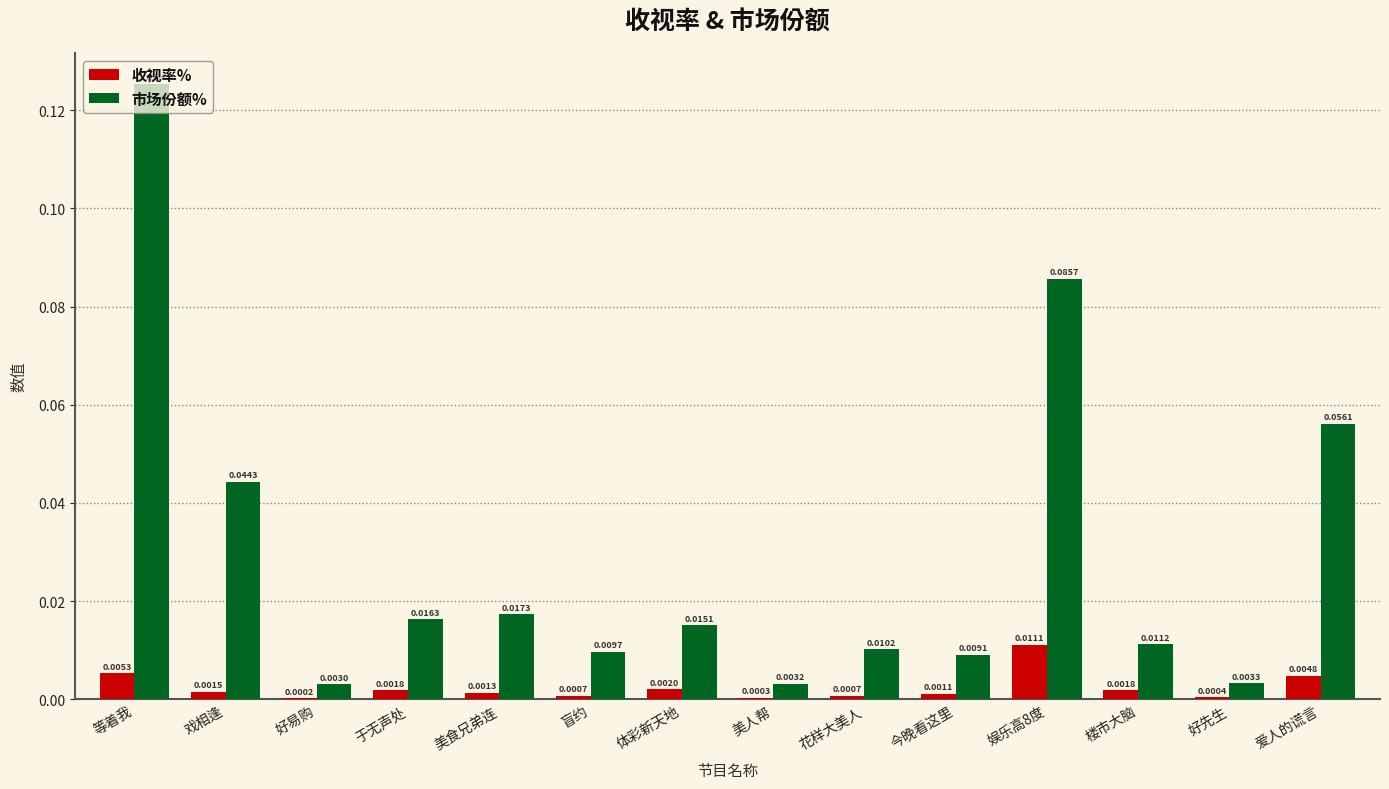

What is the sum of all 市场份额% values?

0.4